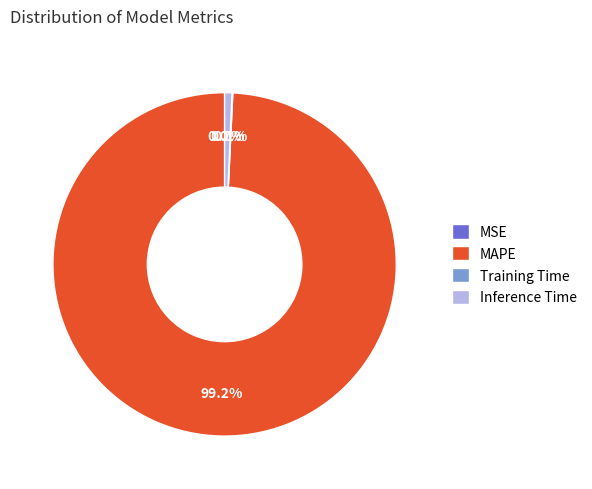

What percentage is the Inference Time slice, to the nearest percent?

1%